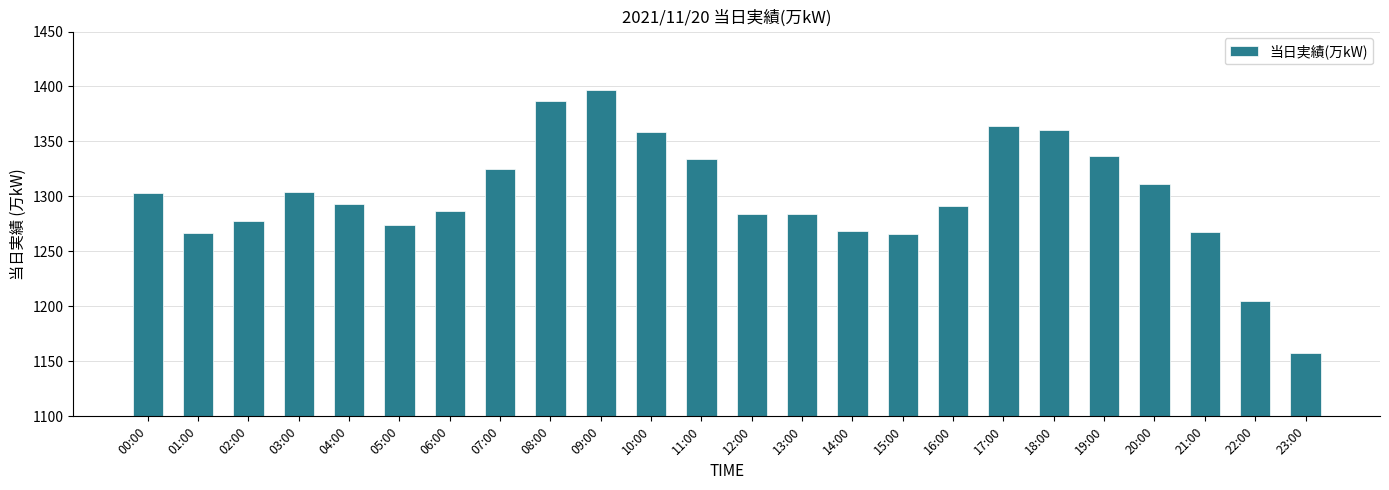

Read the value at 03:00.

1304